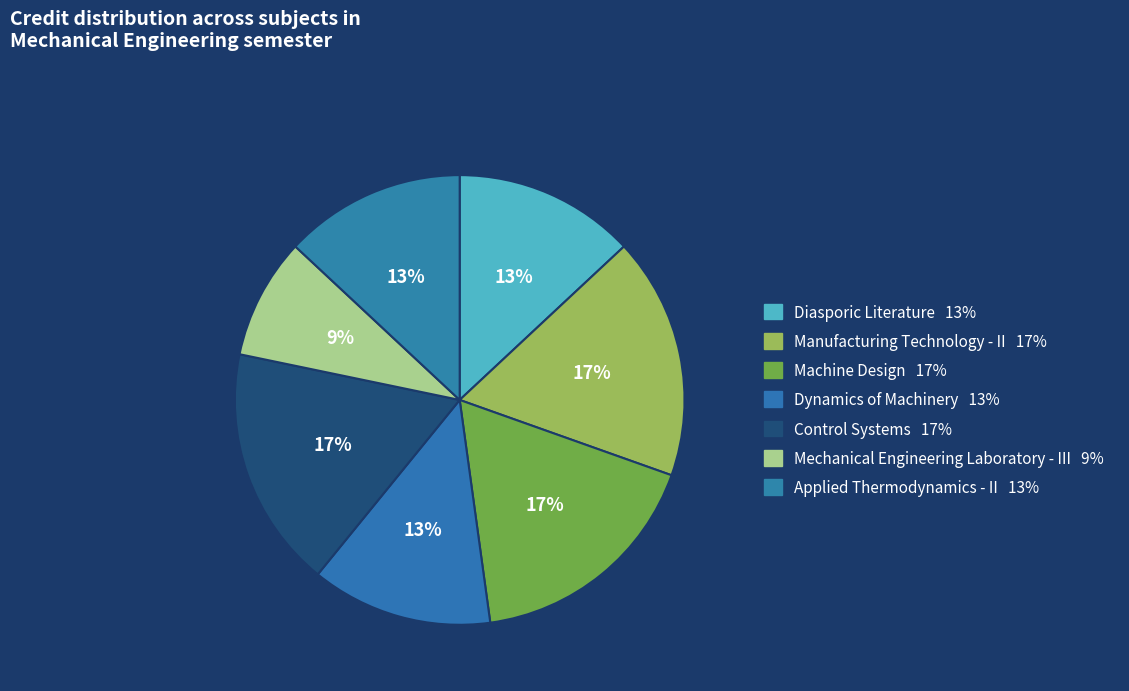

Is it true that Dynamics of Machinery is 22% of the pie?

False